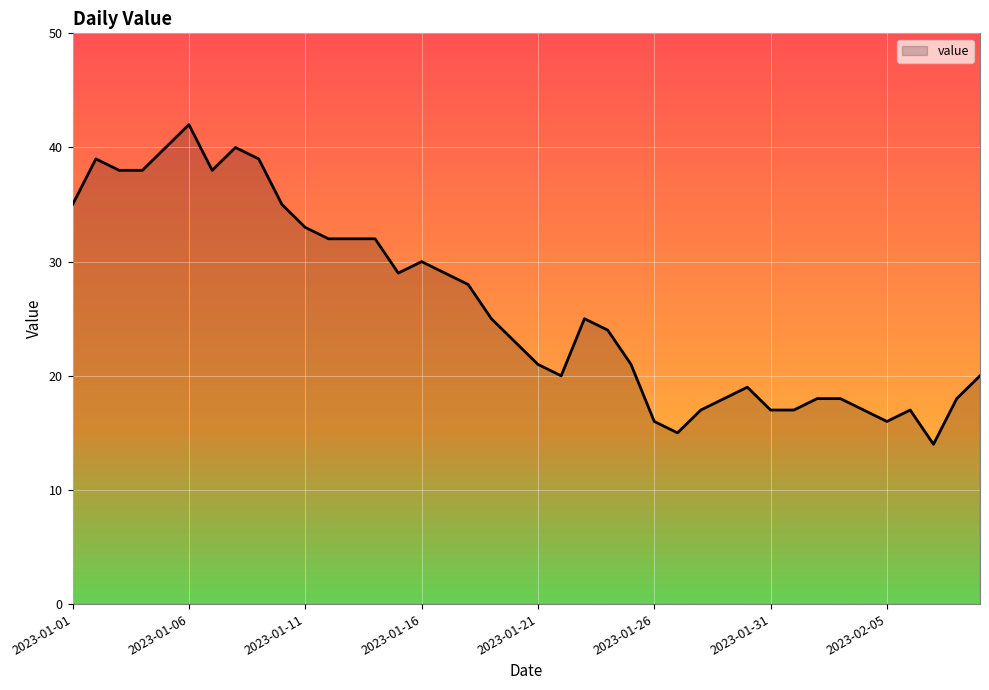

Count the number of data series in this chart.

1